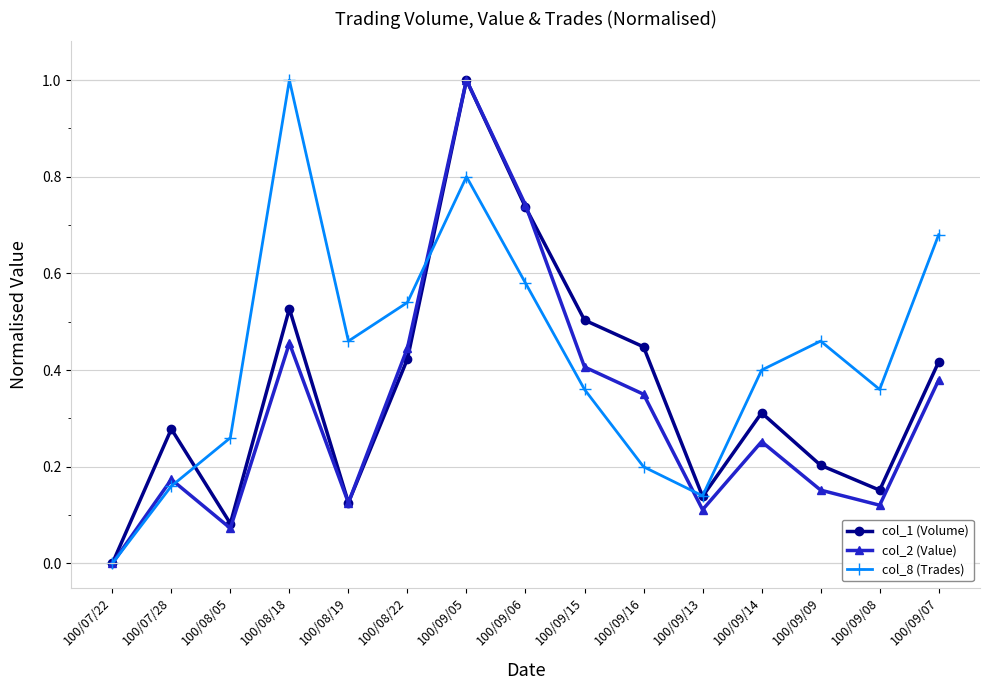

Is it true that col_8 (Trades) equals 0.3 at 100/09/14?

False